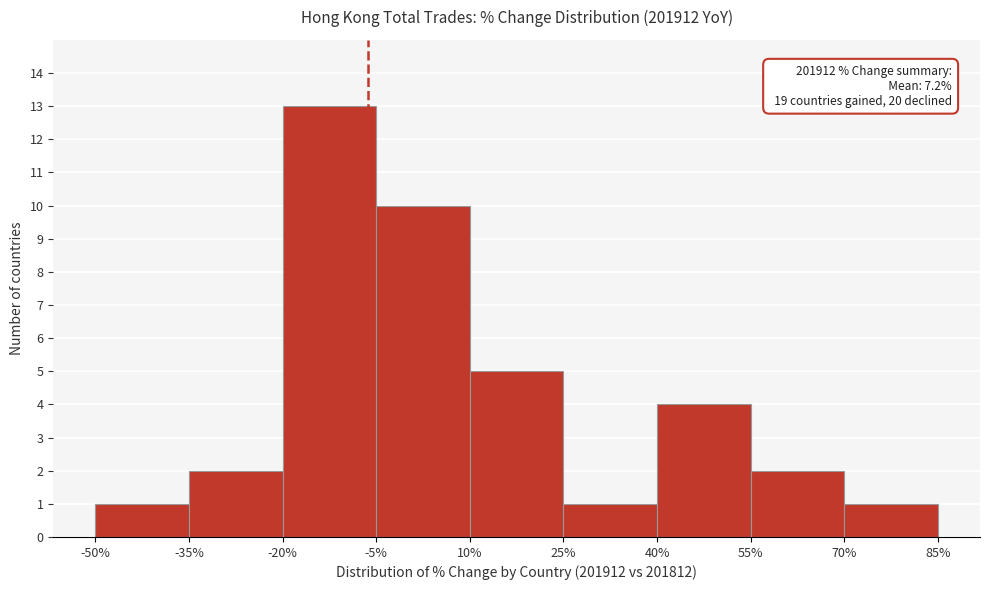

Which range on the x-axis has the tallest bar?

-20% to -5%